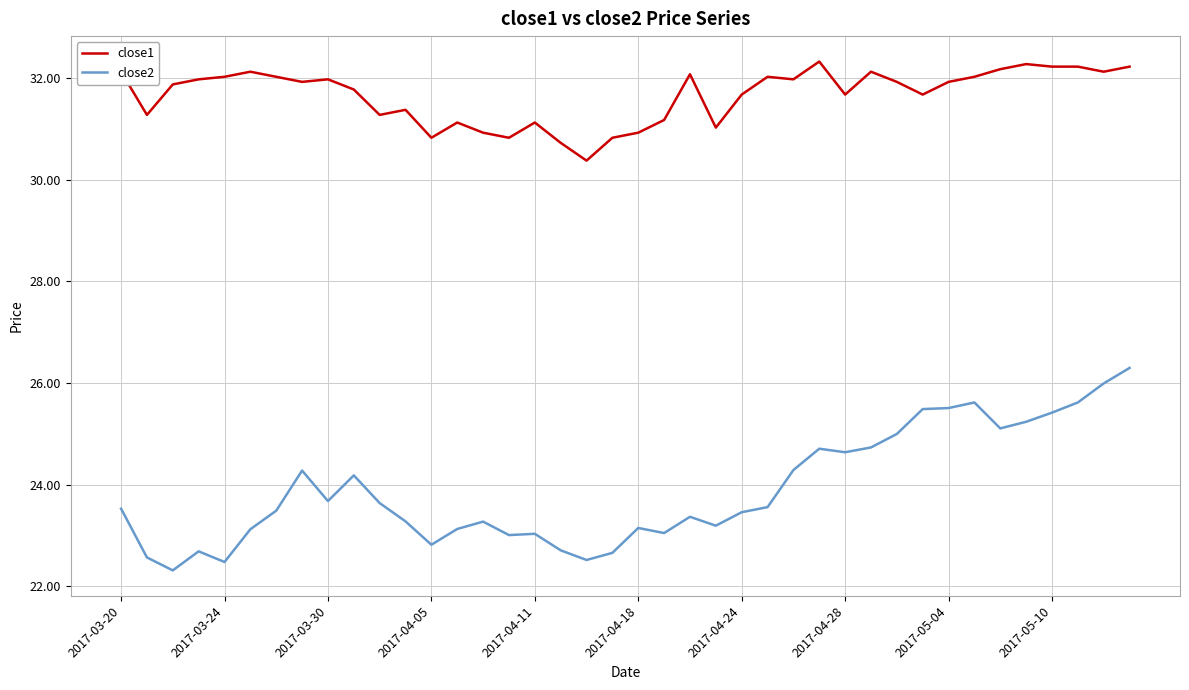

What is the minimum value shown in the chart?

22.3